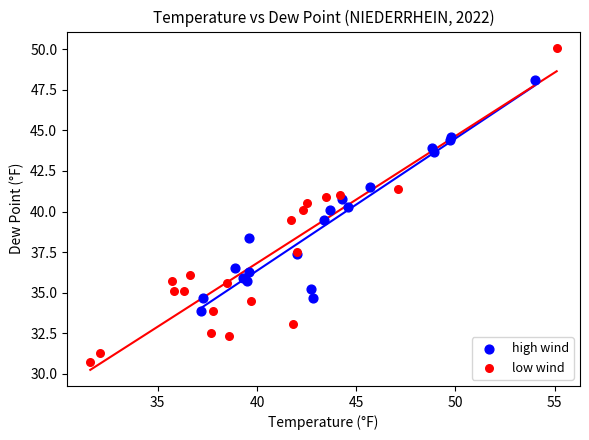

Which series has the largest Y range (max minus min)?

low wind